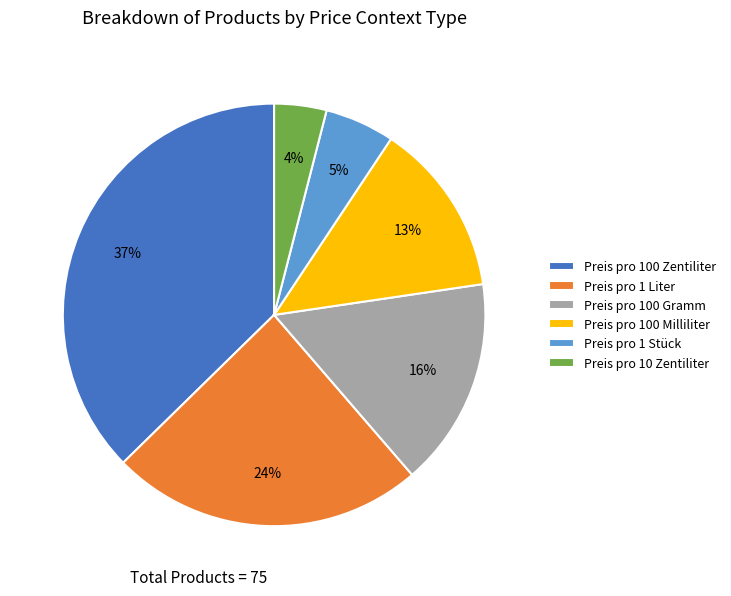

Which has a higher value, Preis pro 1 Stück or Preis pro 100 Zentiliter?

Preis pro 100 Zentiliter